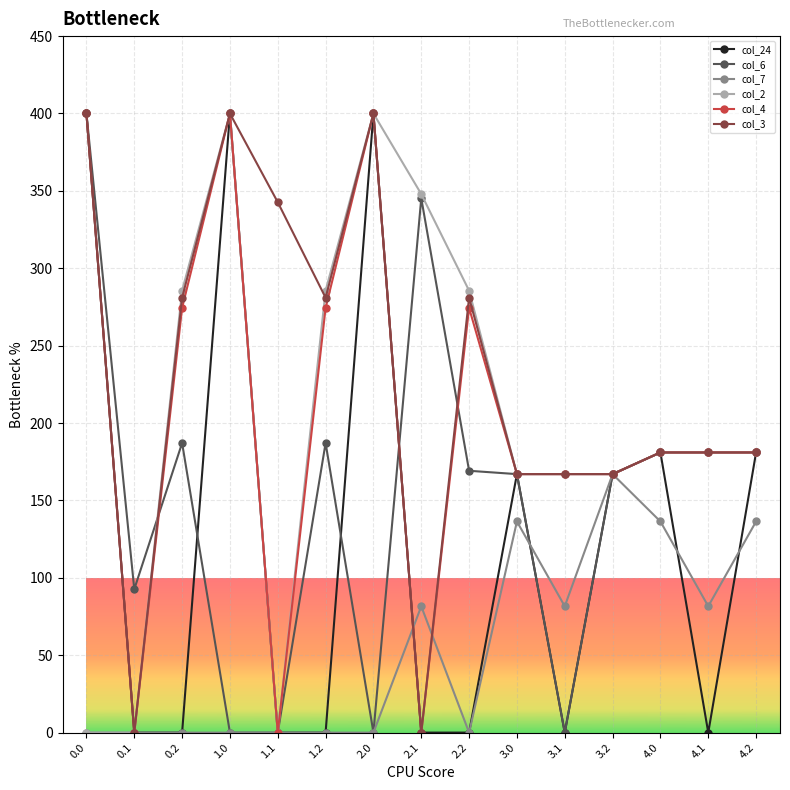

How many values in the col_4 series exceed 181?

9